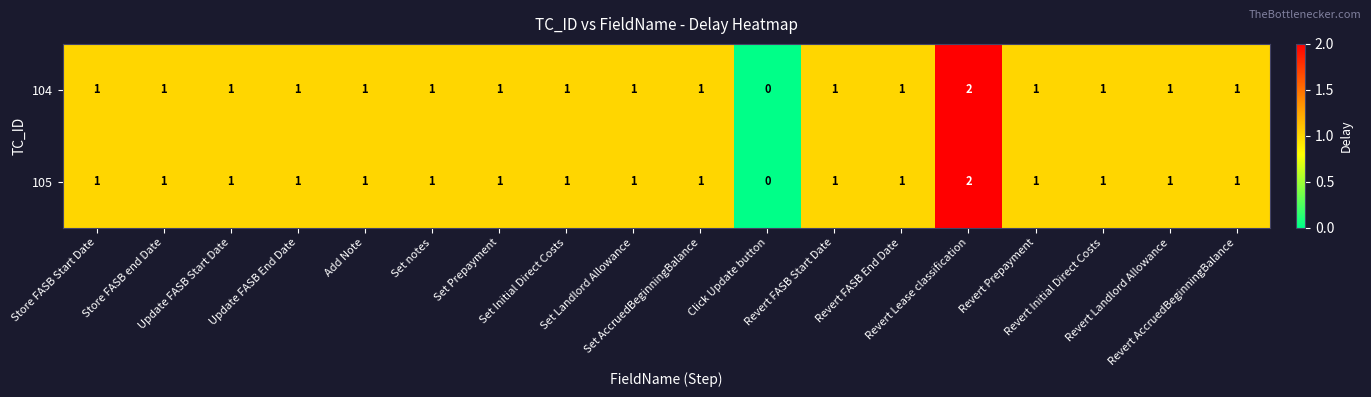

What is the sum of all 104 values?

18